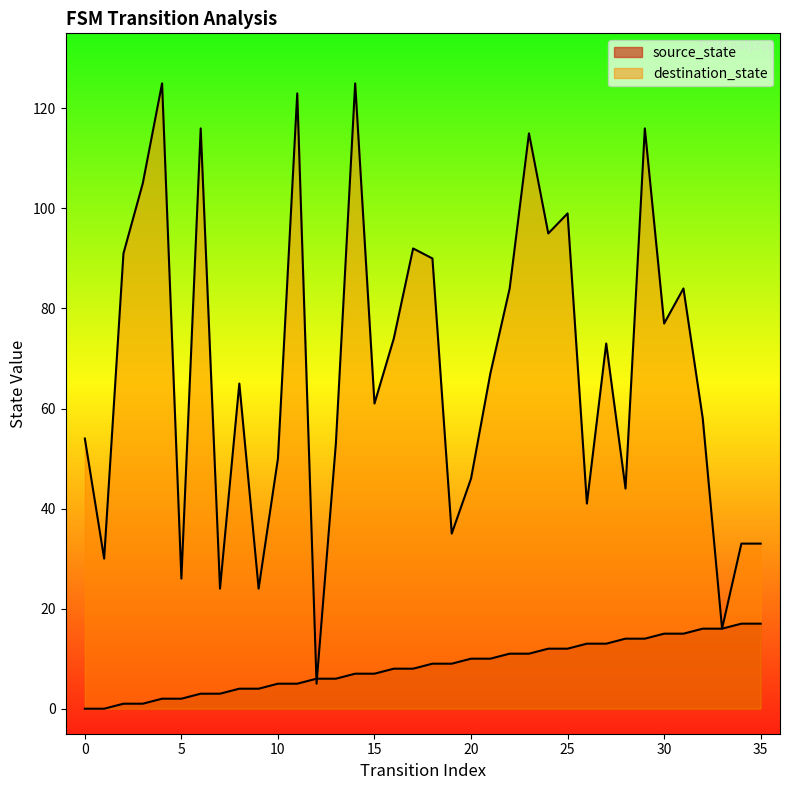

What is the value of the source_state point at the 11th from the left?

5